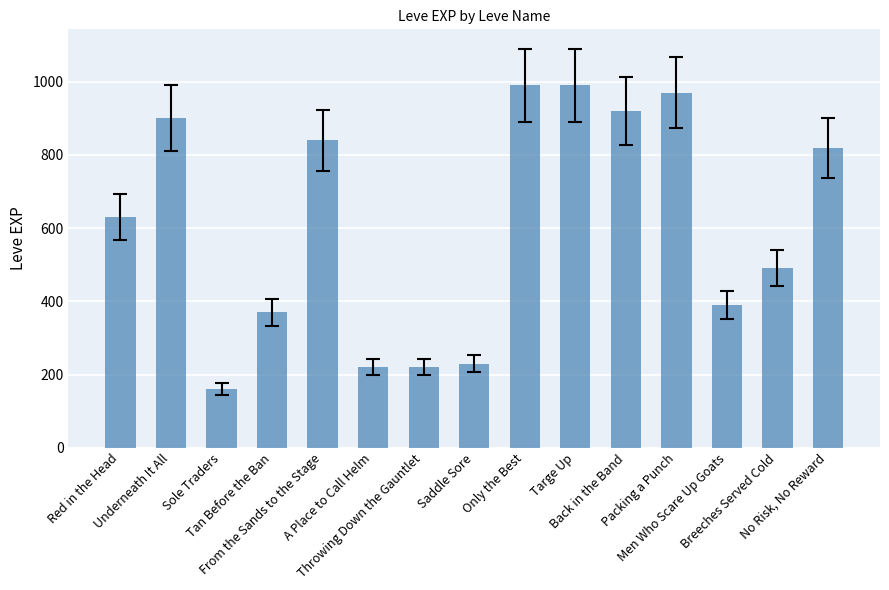

What is the sum of all values?

9140